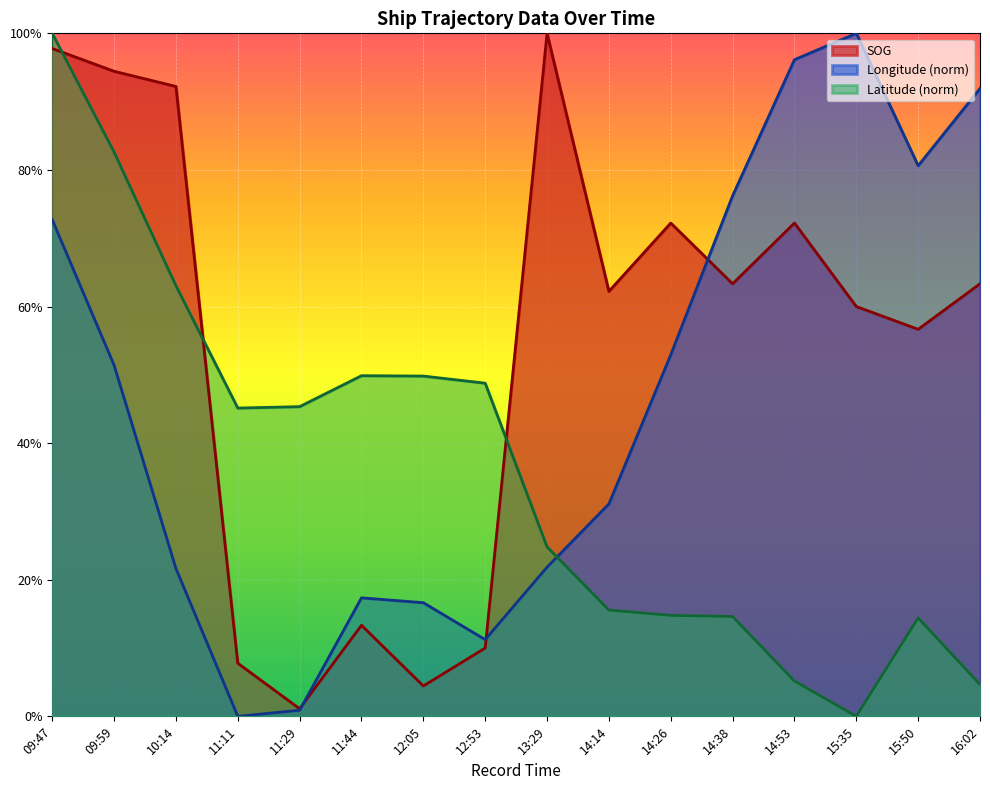

How many data points does each series have?

16